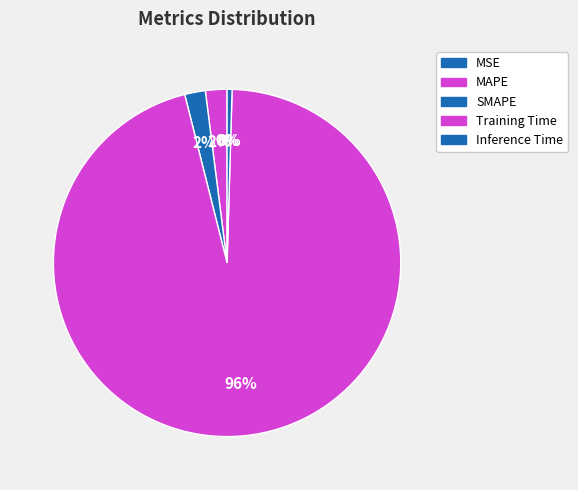

Count the number of slices in the pie.

5